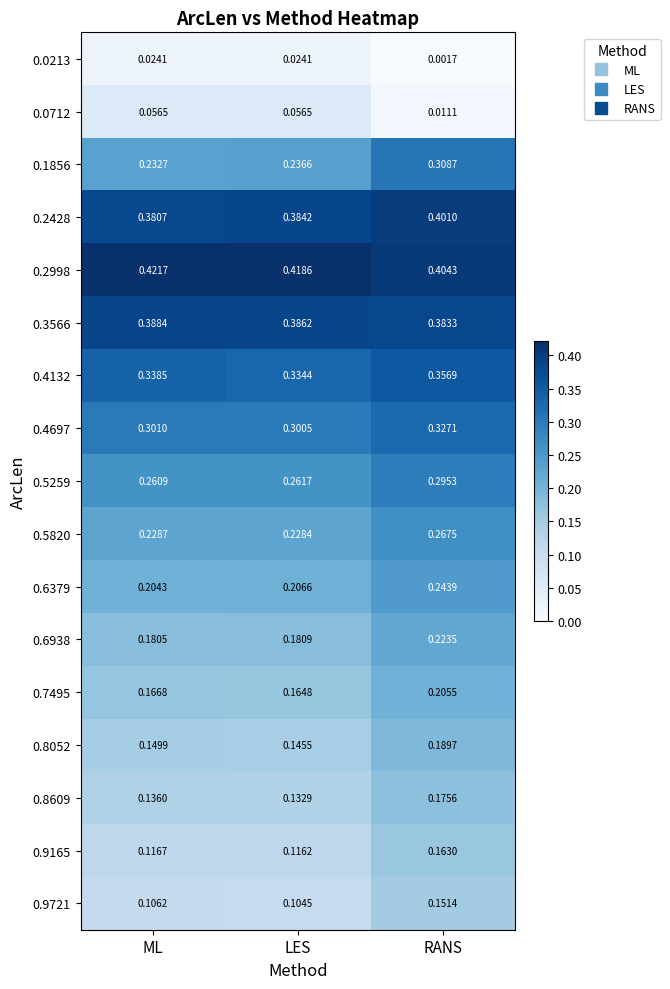

How many distinct data groups are displayed?

17